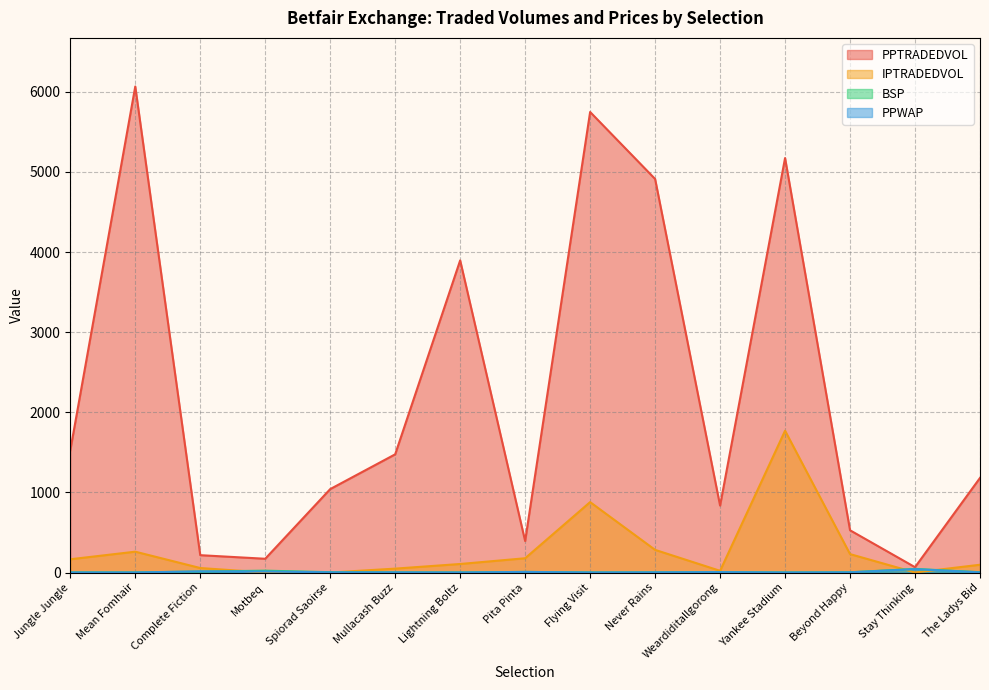

What are all the series names shown in the legend?

PPTRADEDVOL, IPTRADEDVOL, BSP, PPWAP